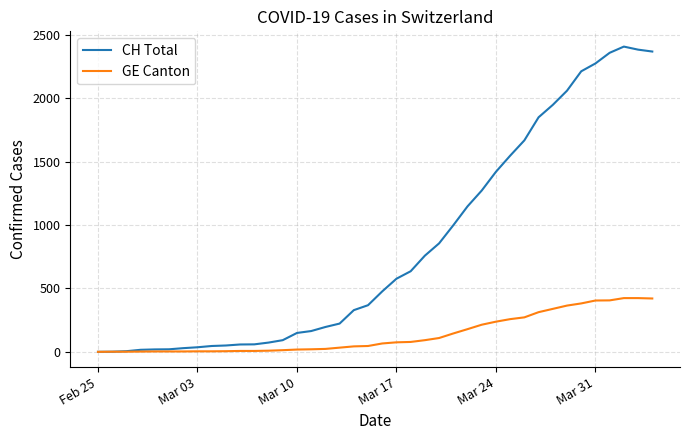

True or false: CH Total has more than 0 points higher than both neighbors.

True